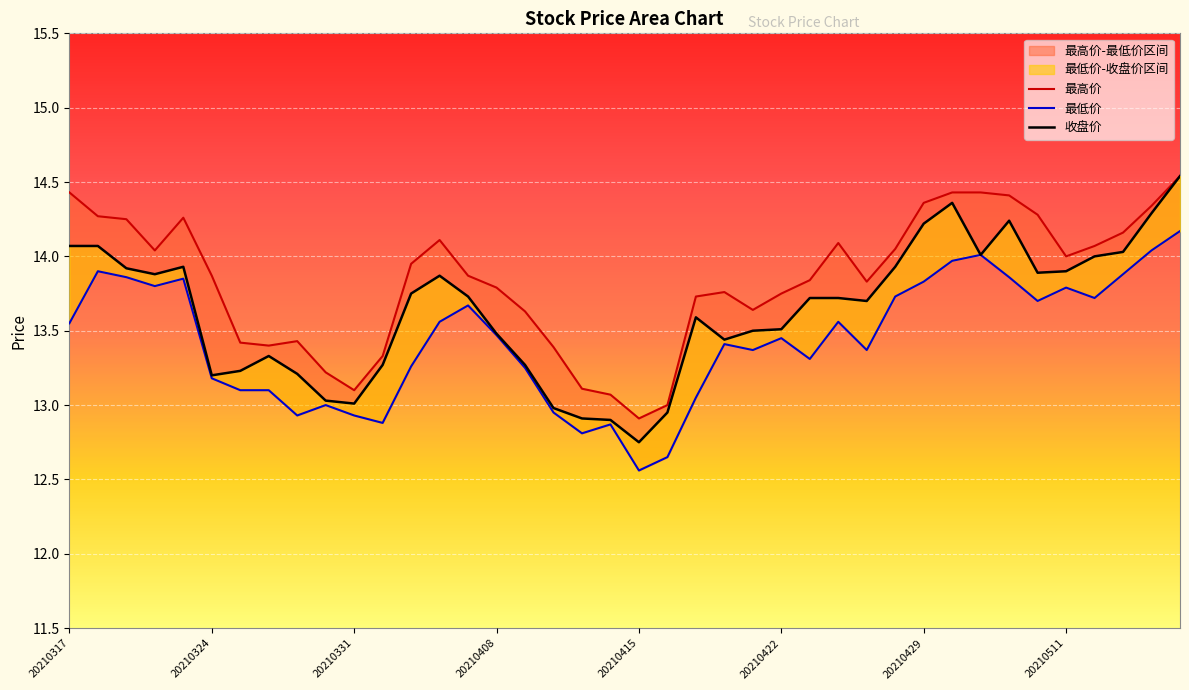

Between 20210513 and 20210427, which is larger?

20210513